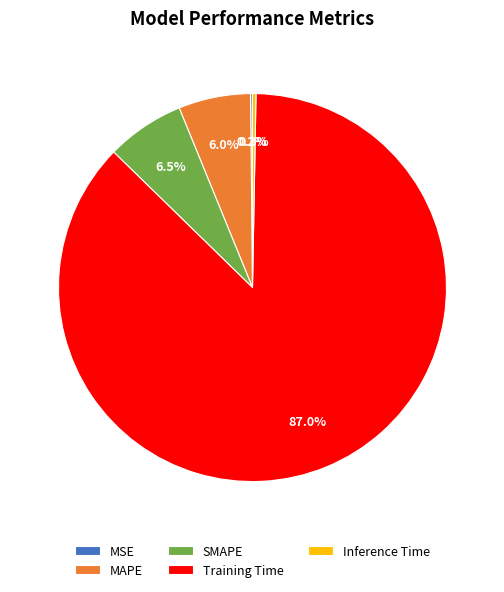

To the nearest percent, what is the average slice percentage?

20%